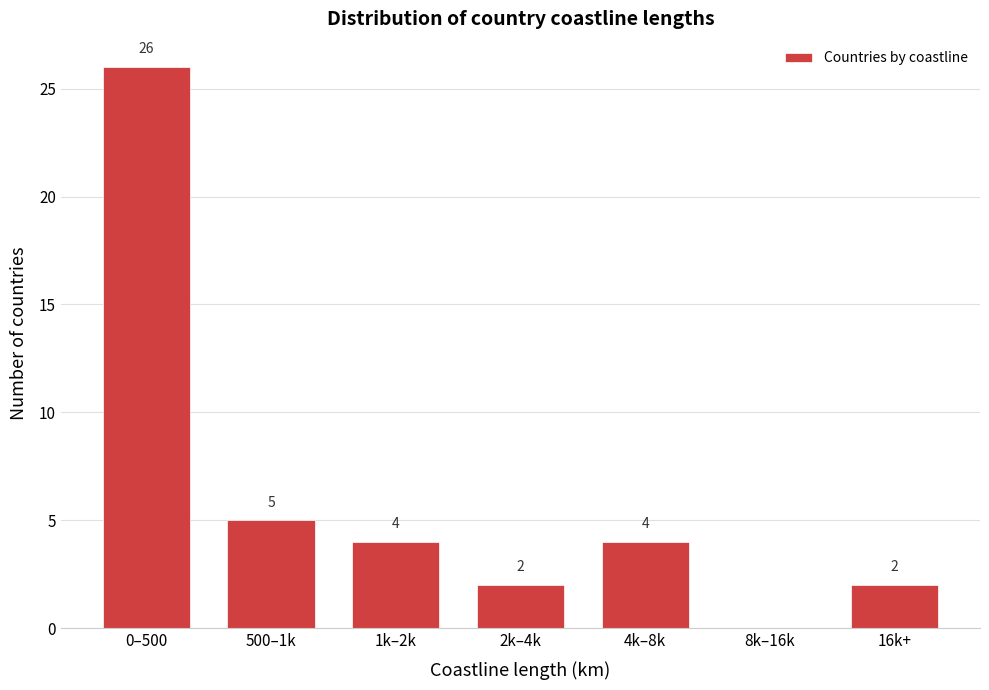

Reading right to left, transcribe all the data shown in this chart.

16k+=2	8k–16k=0	4k–8k=4	2k–4k=2	1k–2k=4	500–1k=5	0–500=26